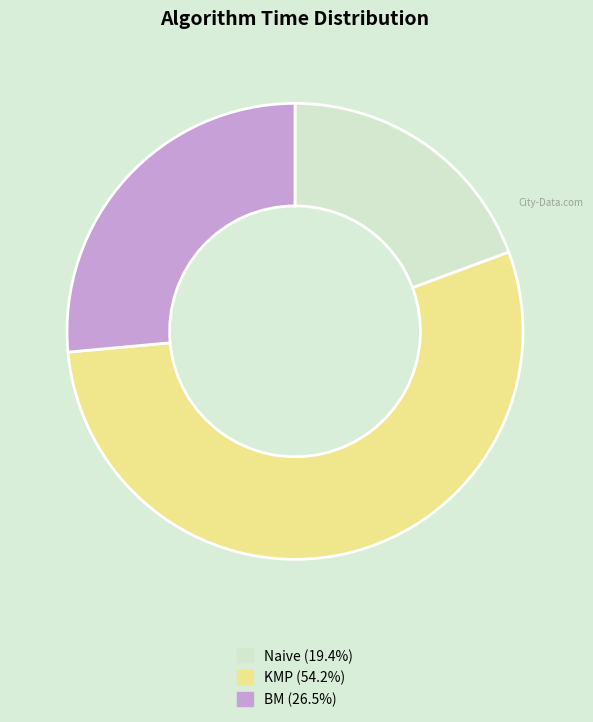

Which slice is the largest?

KMP